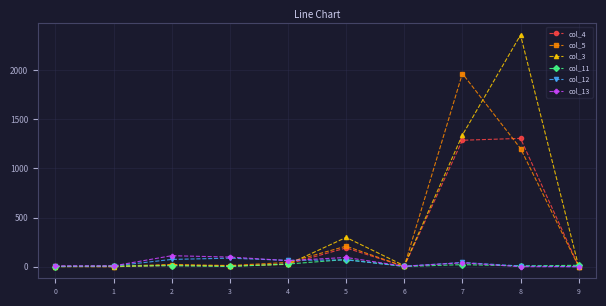

True or false: col_3 has more than 0 points higher than both neighbors.

True